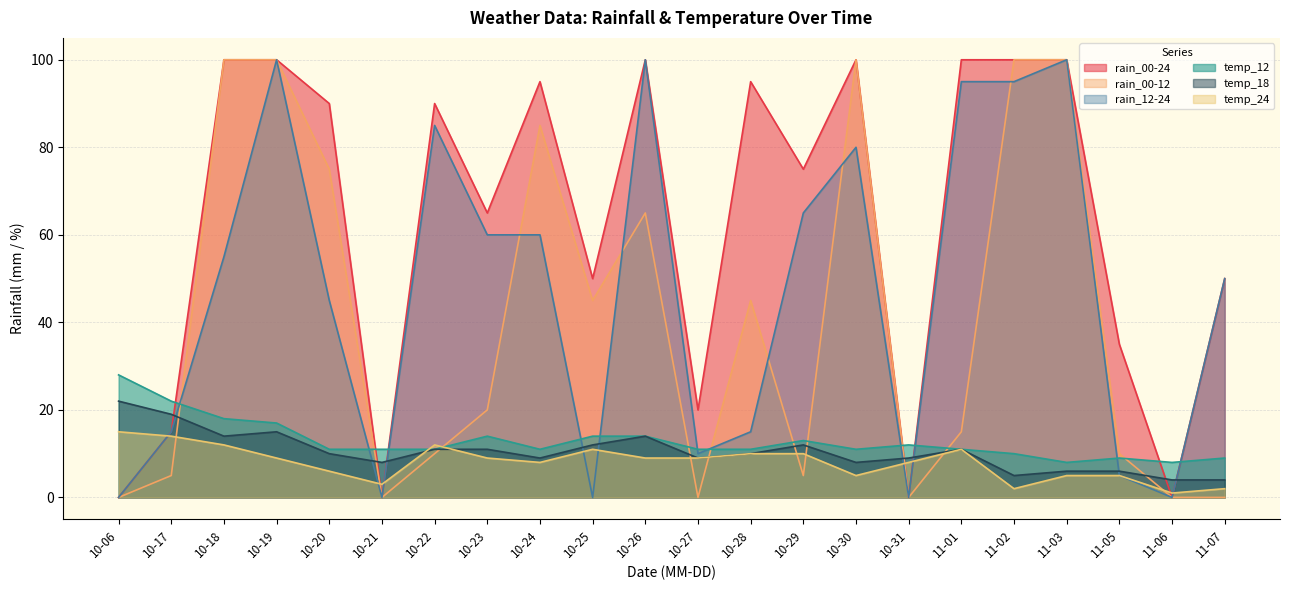

What is the maximum value shown in the chart?

100